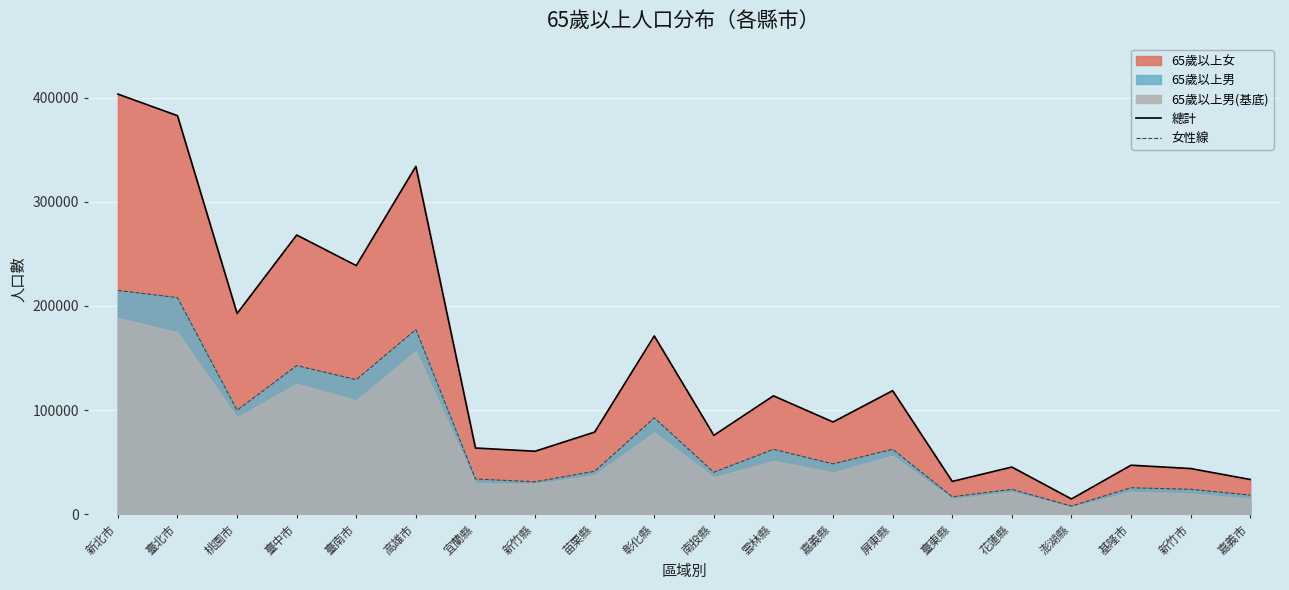

Which has a higher value, 桃園市 or 澎湖縣?

桃園市